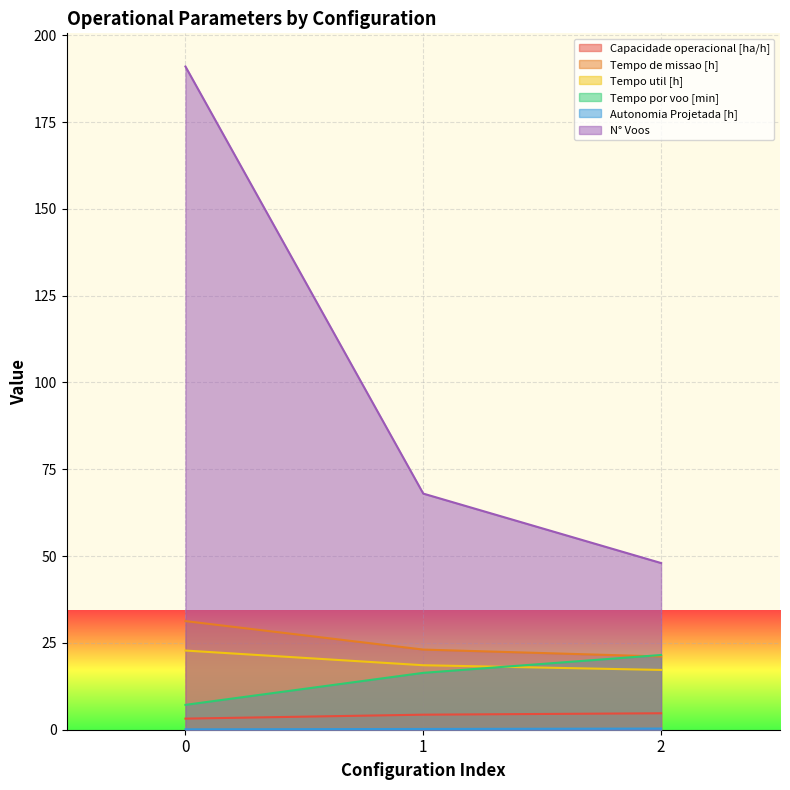

What is the value of the Tempo de missao [h] point at the 2nd from the left?

23.1